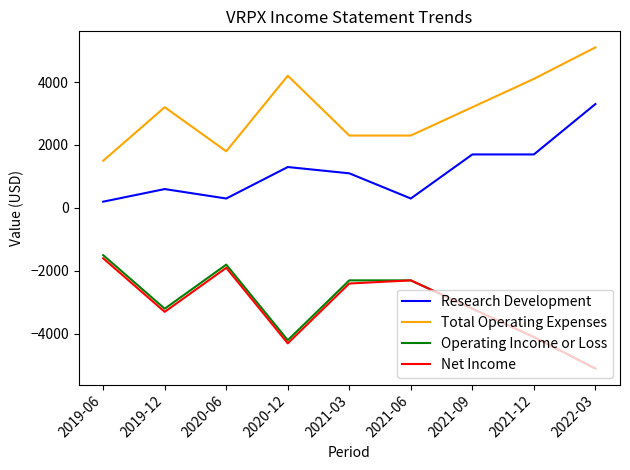

What are all the series names shown in the legend?

Research Development, Total Operating Expenses, Operating Income or Loss, Net Income